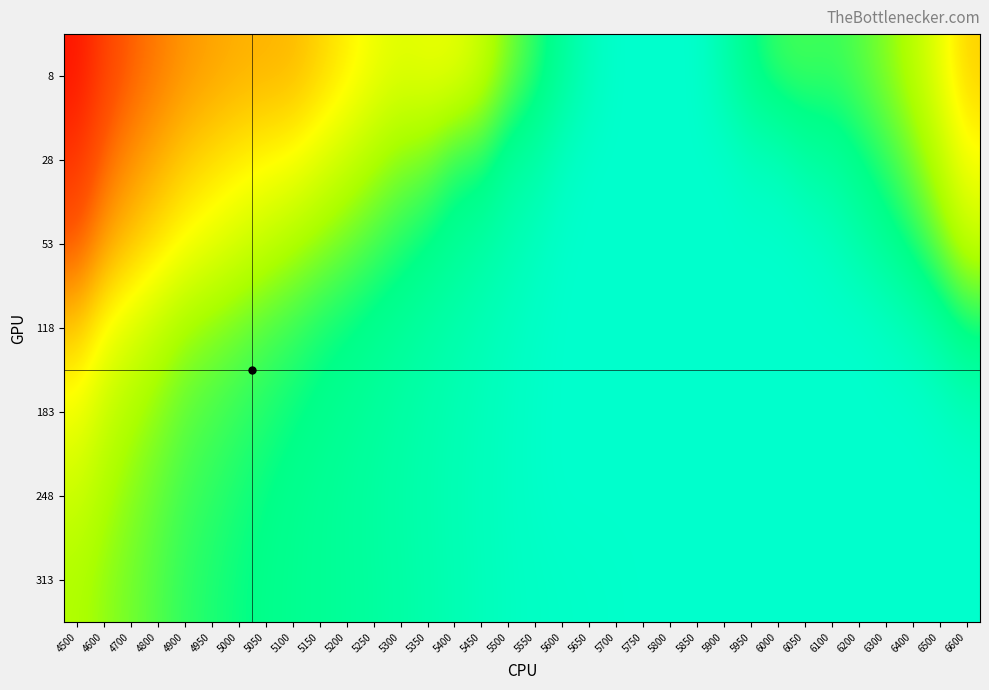

Reading left to right, list all the values displayed in this chart.

8: 4500=0.9	4600=0.8	4700=0.8	4800=0.7	4900=0.7	4950=0.6	5000=0.6	5050=0.6	5100=0.6	5150=0.6	5200=0.5	5250=0.5	5300=0.5	5350=0.5	5400=0.5	5450=0.4	5500=0.3	5550=0.3	5600=0.2	5650=0.1	5700=0.1	5750=0.1	5800=0.1	5850=0.1	5900=0.2	5950=0.2	6000=0.3	6050=0.3	6100=0.3	6200=0.3	6300=0.3	6400=0.4	6500=0.5	6600=0.6
28: 4500=0.9	4600=0.7	4700=0.7	4800=0.6	4900=0.6	4950=0.6	5000=0.5	5050=0.5	5100=0.5	5150=0.5	5200=0.4	5250=0.4	5300=0.3	5350=0.3	5400=0.3	5450=0.3	5500=0.2	5550=0.2	5600=0.1	5650=0.1	5700=0.1	5750=0.1	5800=0.1	5850=0.1	5900=0.1	5950=0.1	6000=0.1	6050=0.2	6100=0.2	6200=0.2	6300=0.3	6400=0.3	6500=0.4	6600=0.5
53: 4500=0.8	4600=0.7	4700=0.6	4800=0.5	4900=0.5	4950=0.5	5000=0.4	5050=0.4	5100=0.4	5150=0.3	5200=0.3	5250=0.3	5300=0.3	5350=0.2	5400=0.2	5450=0.2	5500=0.2	5550=0.1	5600=0.1	5650=0.1	5700=0.1	5750=0.1	5800=0.1	5850=0.1	5900=0.1	5950=0.1	6000=0.1	6050=0.1	6100=0.1	6200=0.2	6300=0.2	6400=0.3	6500=0.3	6600=0.4
118: 4500=0.6	4600=0.5	4700=0.4	4800=0.4	4900=0.4	4950=0.3	5000=0.3	5050=0.3	5100=0.3	5150=0.3	5200=0.2	5250=0.2	5300=0.2	5350=0.2	5400=0.2	5450=0.1	5500=0.1	5550=0.1	5600=0.1	5650=0.1	5700=0.1	5750=0.1	5800=0.1	5850=0.1	5900=0.1	5950=0.1	6000=0.1	6050=0.1	6100=0.1	6200=0.1	6300=0.1	6400=0.1	6500=0.2	6600=0.2
183: 4500=0.5	4600=0.4	4700=0.4	4800=0.3	4900=0.3	4950=0.3	5000=0.3	5050=0.3	5100=0.2	5150=0.2	5200=0.2	5250=0.2	5300=0.2	5350=0.2	5400=0.2	5450=0.1	5500=0.1	5550=0.1	5600=0.1	5650=0.1	5700=0.1	5750=0.1	5800=0.1	5850=0.1	5900=0.1	5950=0.1	6000=0.1	6050=0.1	6100=0.1	6200=0.1	6300=0.1	6400=0.1	6500=0.1	6600=0.1
248: 4500=0.4	4600=0.4	4700=0.3	4800=0.3	4900=0.3	4950=0.3	5000=0.3	5050=0.2	5100=0.2	5150=0.2	5200=0.2	5250=0.2	5300=0.2	5350=0.2	5400=0.1	5450=0.1	5500=0.1	5550=0.1	5600=0.1	5650=0.1	5700=0.1	5750=0.1	5800=0.1	5850=0.1	5900=0.1	5950=0.1	6000=0.1	6050=0.1	6100=0.1	6200=0.1	6300=0.1	6400=0.1	6500=0.1	6600=0.1
313: 4500=0.4	4600=0.4	4700=0.3	4800=0.3	4900=0.3	4950=0.3	5000=0.2	5050=0.2	5100=0.2	5150=0.2	5200=0.2	5250=0.2	5300=0.2	5350=0.2	5400=0.1	5450=0.1	5500=0.1	5550=0.1	5600=0.1	5650=0.1	5700=0.1	5750=0.1	5800=0.1	5850=0.1	5900=0.1	5950=0.1	6000=0.1	6050=0.1	6100=0.1	6200=0.1	6300=0.1	6400=0.1	6500=0.1	6600=0.1